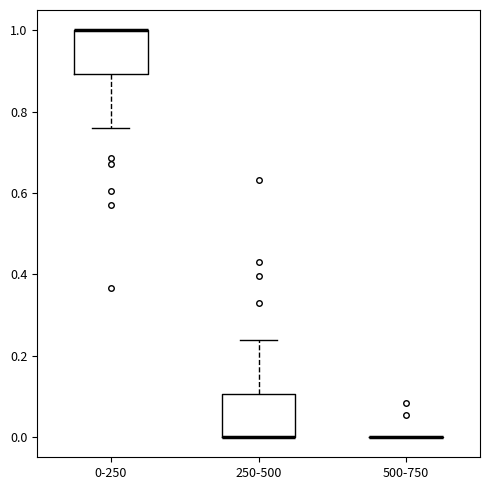

Reading left to right, transcribe this box plot: for each box, give where its median line is, the range the box spans, and where its two whiskers end, as read against the y-axis. The values are not printed on the chart, so give them approximately, as read against the axis.

0-250: median 1.00 (drawn on the box's upper edge), box 0.90 to 1.00, whiskers 0.76 to 1.00
250-500: median 0.00 (drawn on the box's lower edge), box 0.00 to 0.10, whiskers 0.00 to 0.24
500-750: box collapsed to a line at 0.00, whiskers 0.00 to 0.00